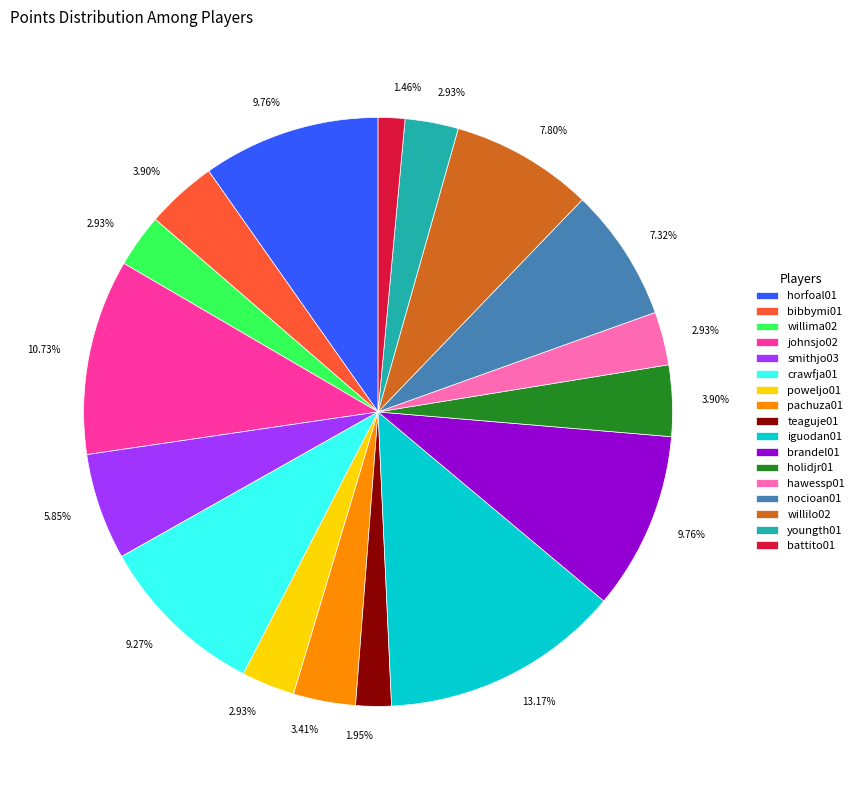

Do poweljo01 and smithjo03 together represent more than half of the pie?

No